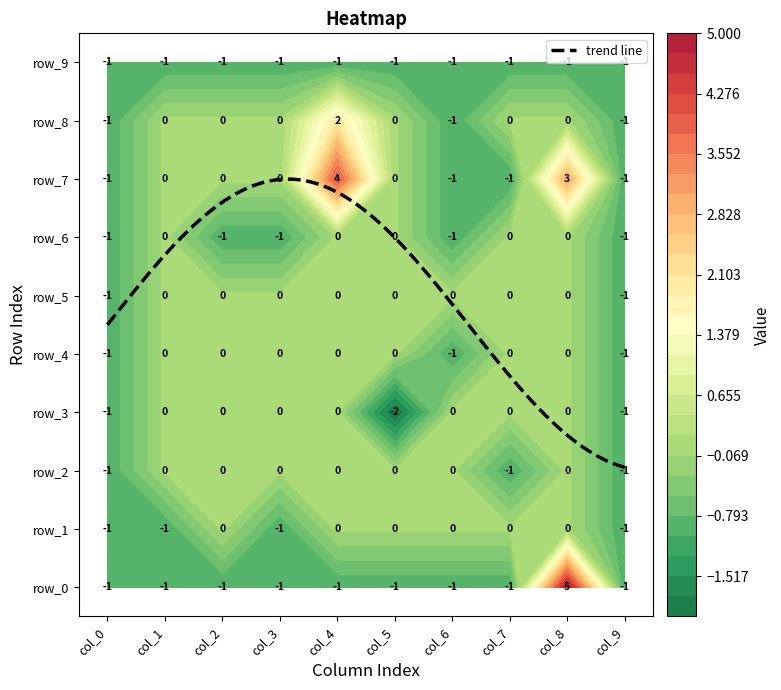

What is the total value across all series at row_7?

3